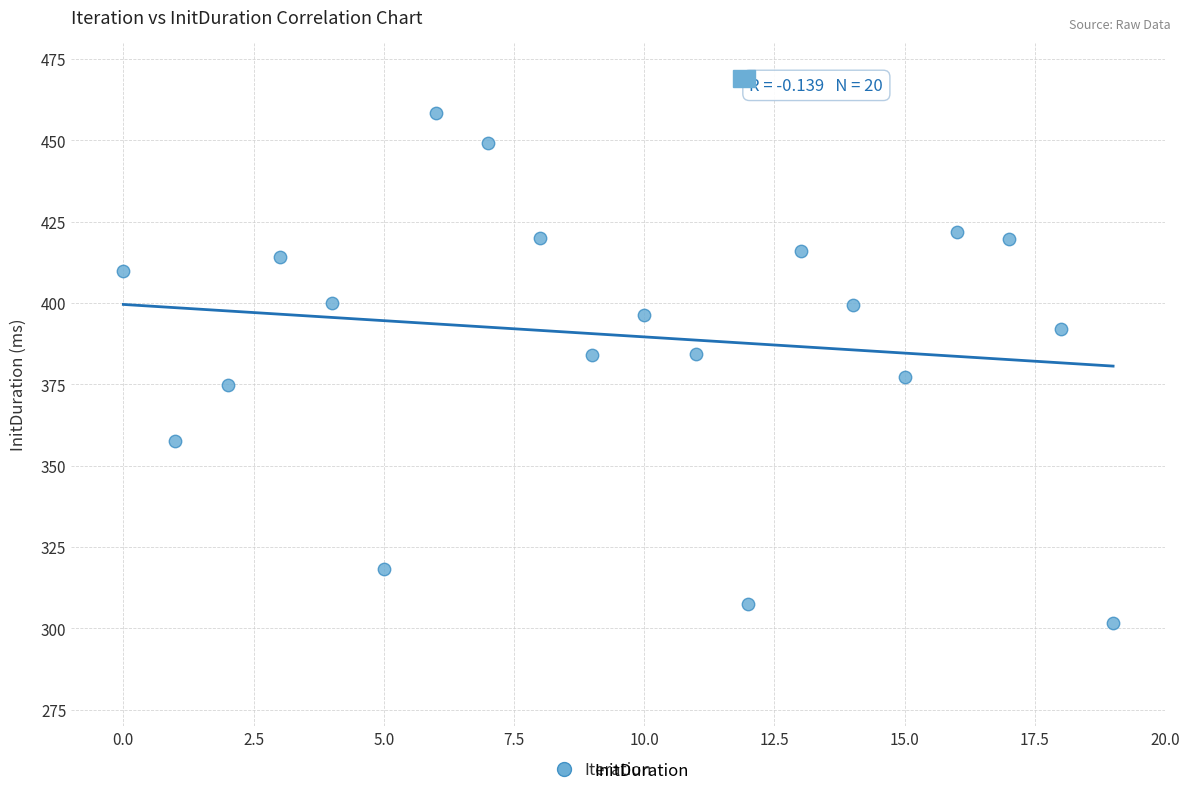

How many points are shown in the scatter plot?

20